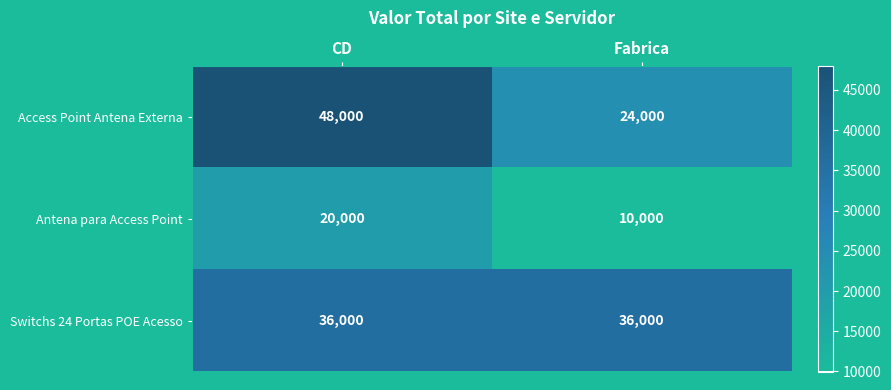

Which series has the largest range (max minus min)?

Access Point Antena Externa